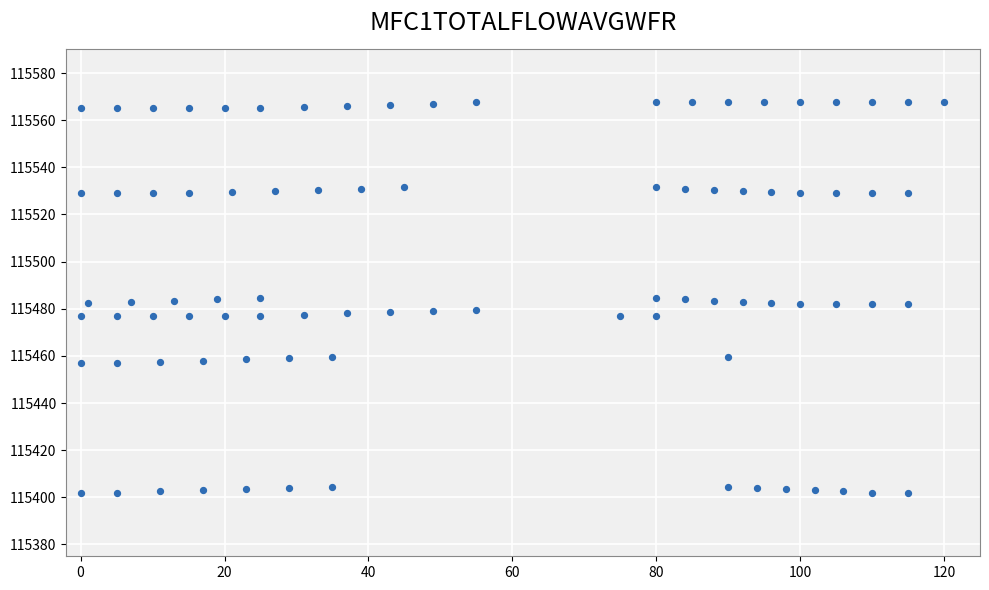

What is the range of X values (max minus min)?

120.0